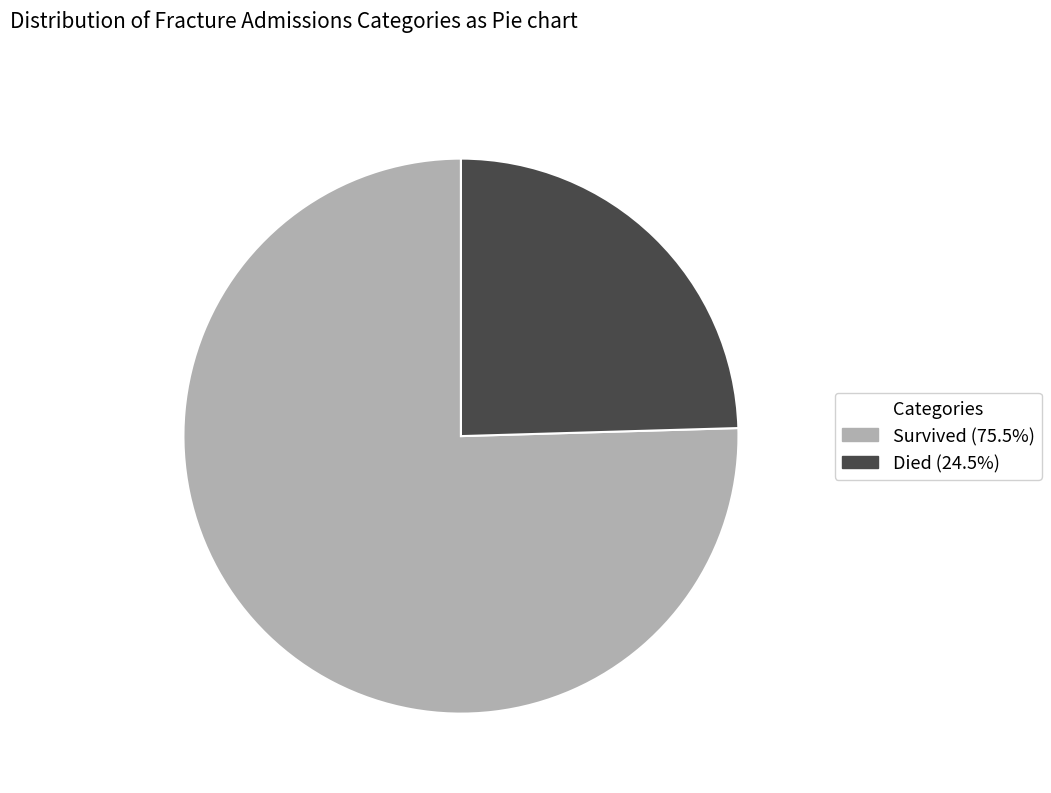

Is there any slice that represents more than half of the pie?

Yes